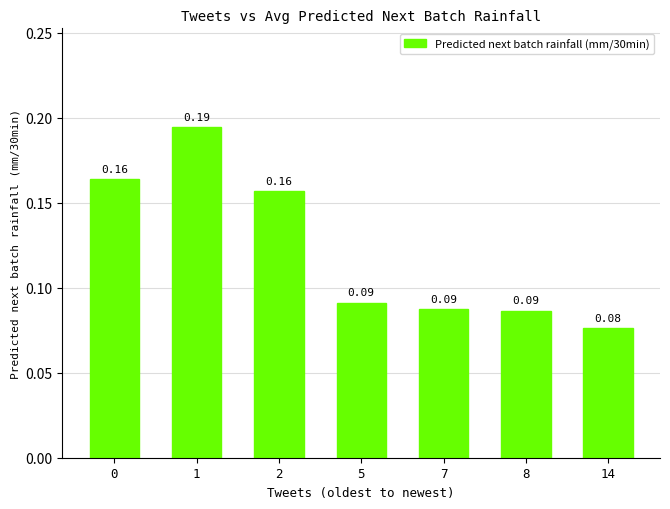

What is the sum of all values?

0.9